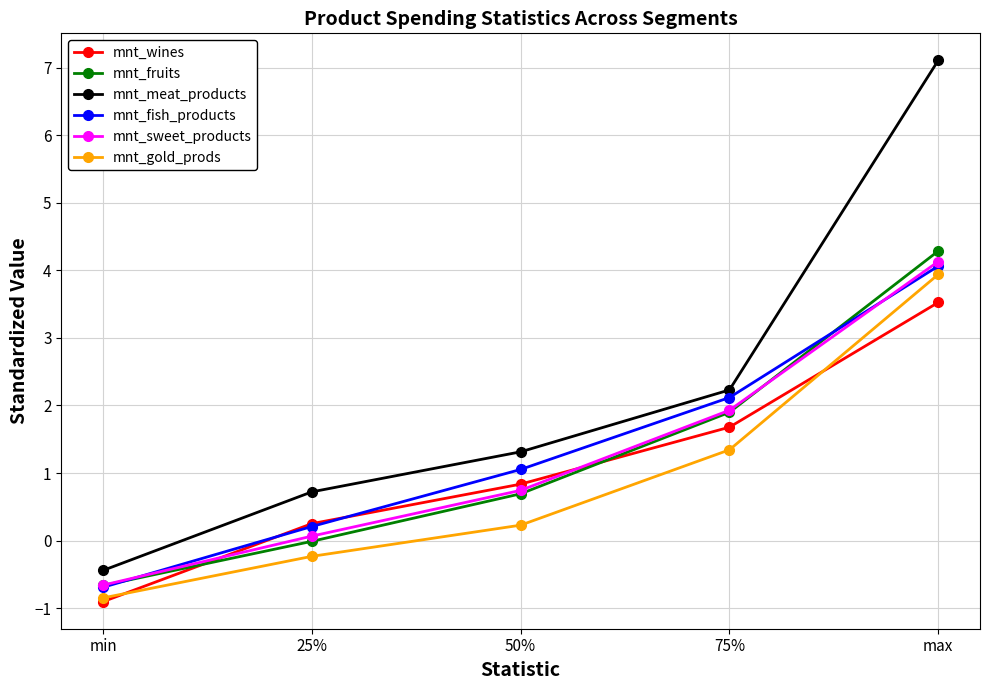

Between 50% and max, which series saw the biggest shift?

mnt_meat_products